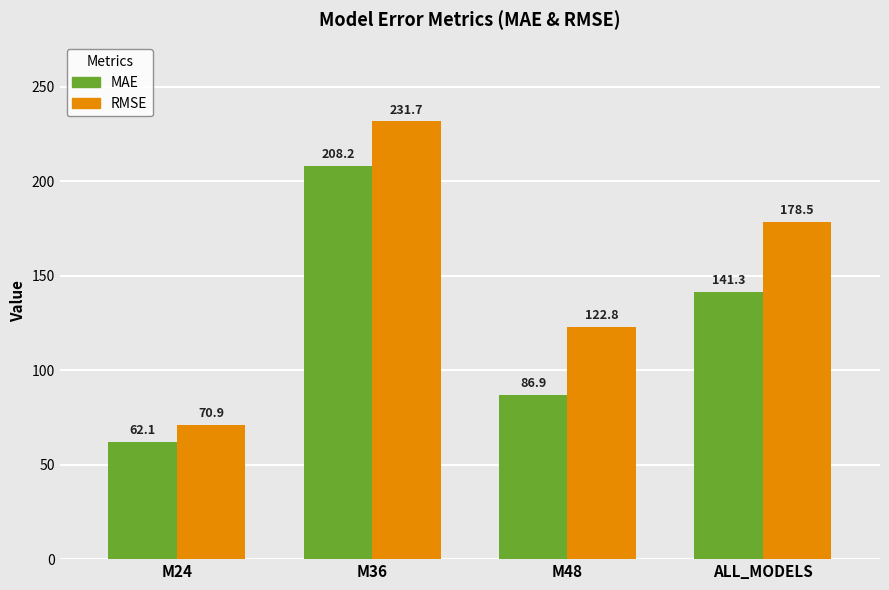

Is the value of MAE at ALL_MODELS greater than the value of RMSE at M48?

Yes